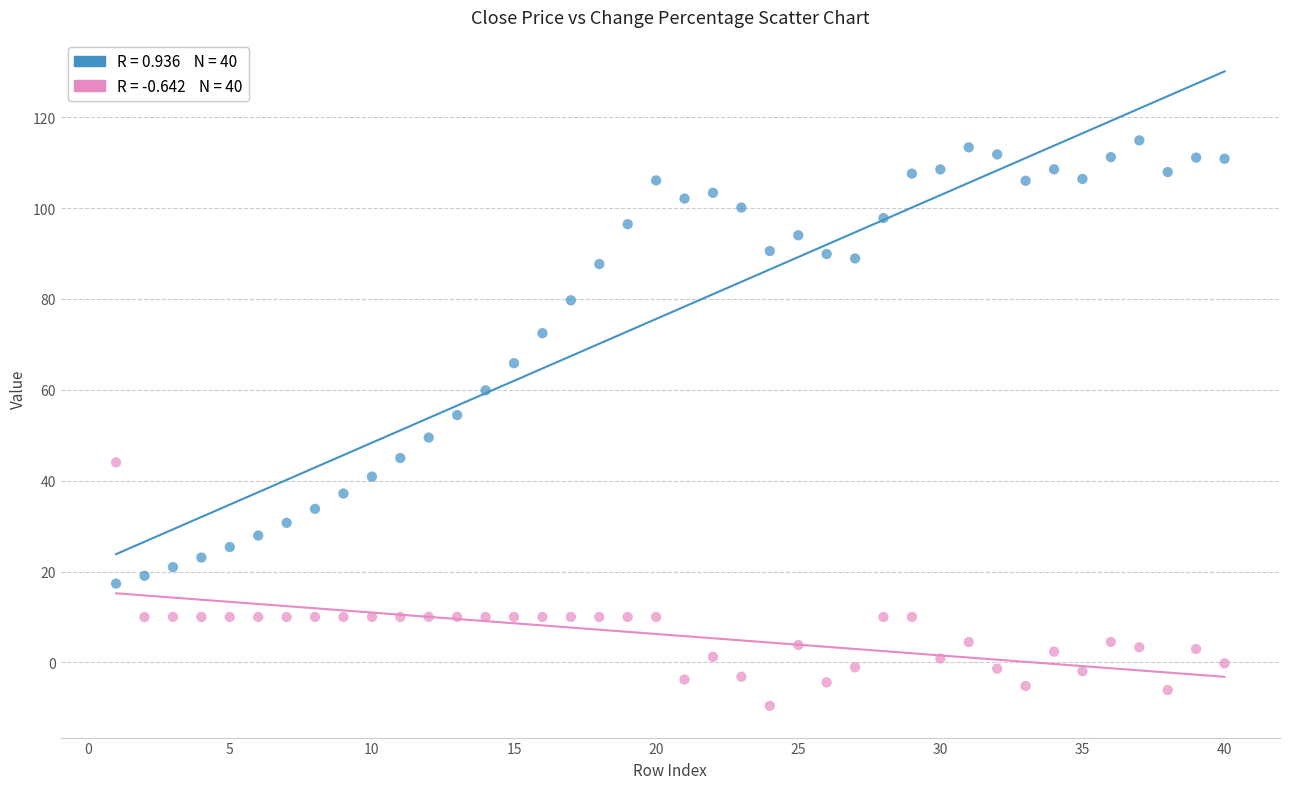

Across all data points, what is the range of Y values (max minus min)?

124.5